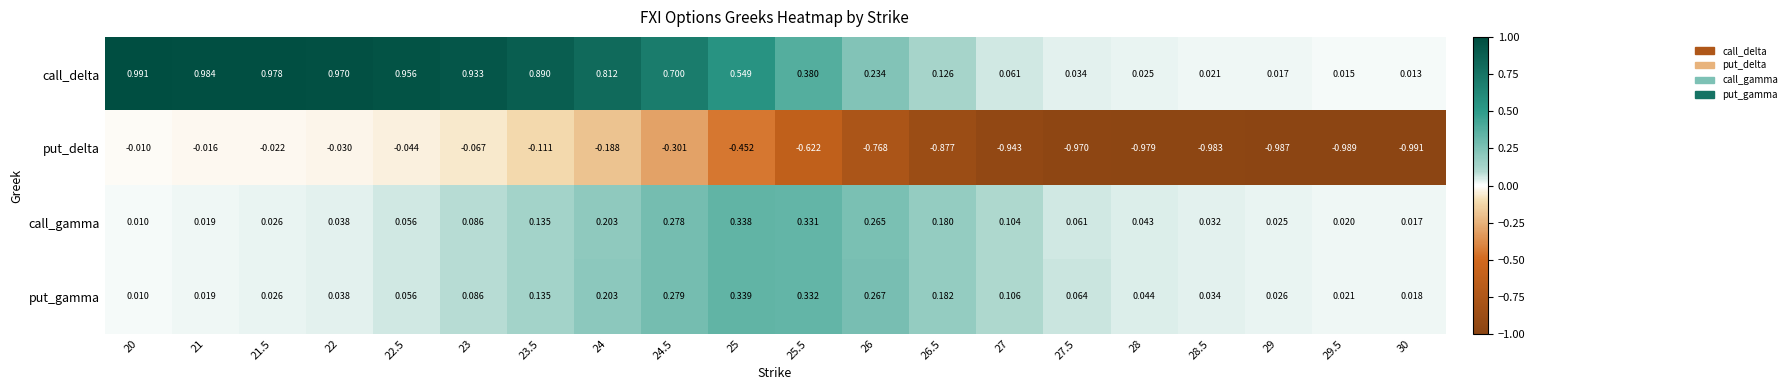

Is the value of put_gamma at 22.5 greater than the value of put_delta at 29?

Yes